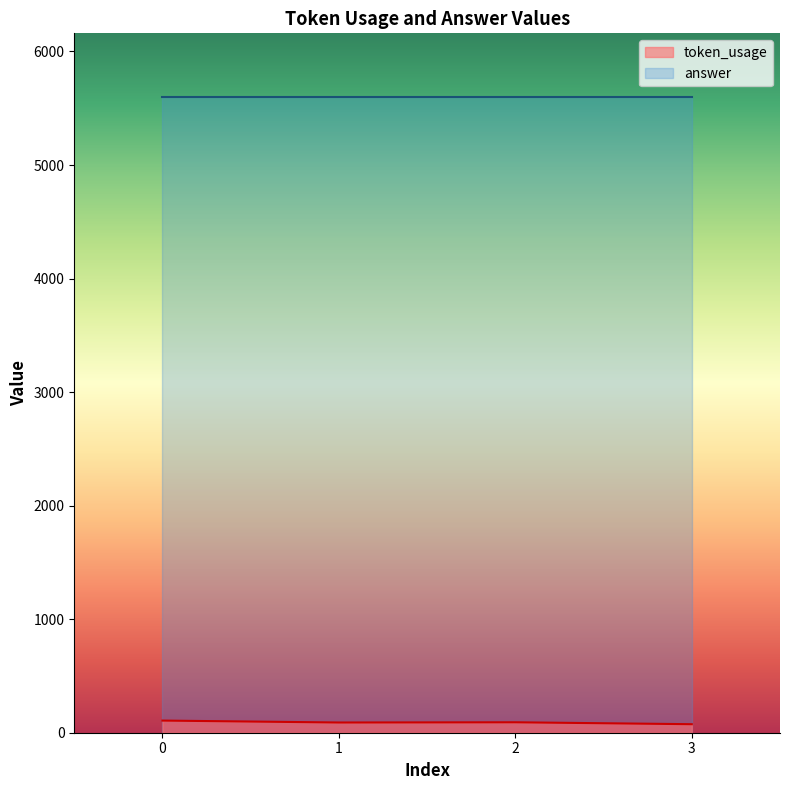

The value at 3 is 75. True or false?

True